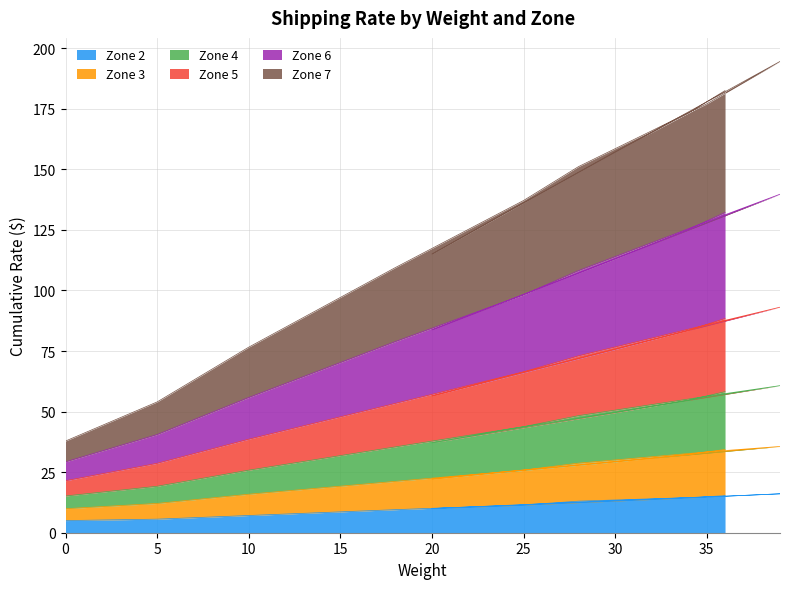

Is it true that Zone 2 equals 7.1 at 10?

True